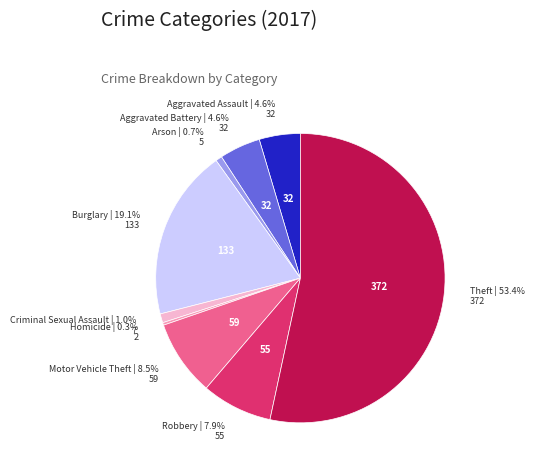

Between Aggravated Battery and Motor Vehicle Theft, which is larger?

Motor Vehicle Theft